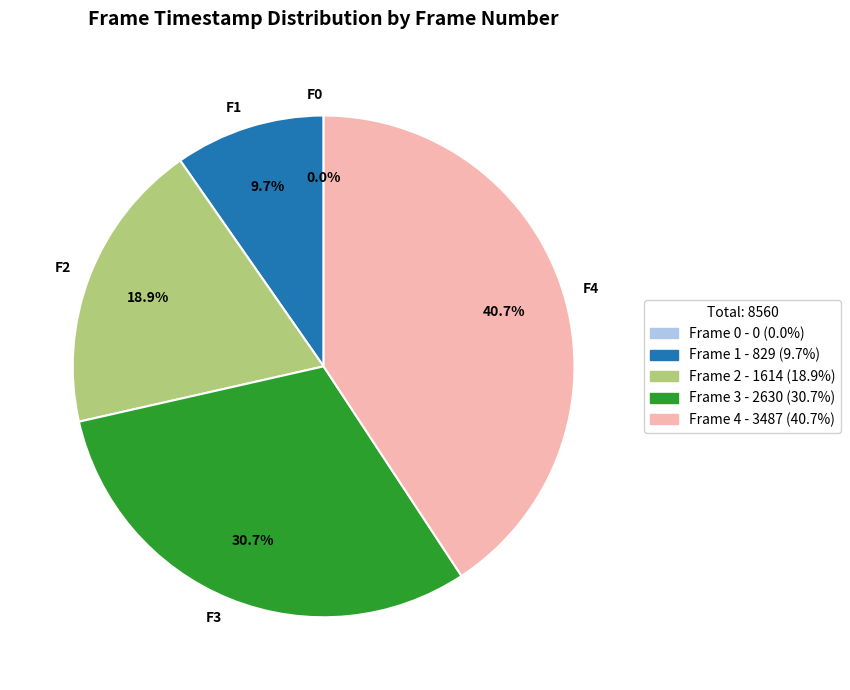

Does any single category account for the majority?

No